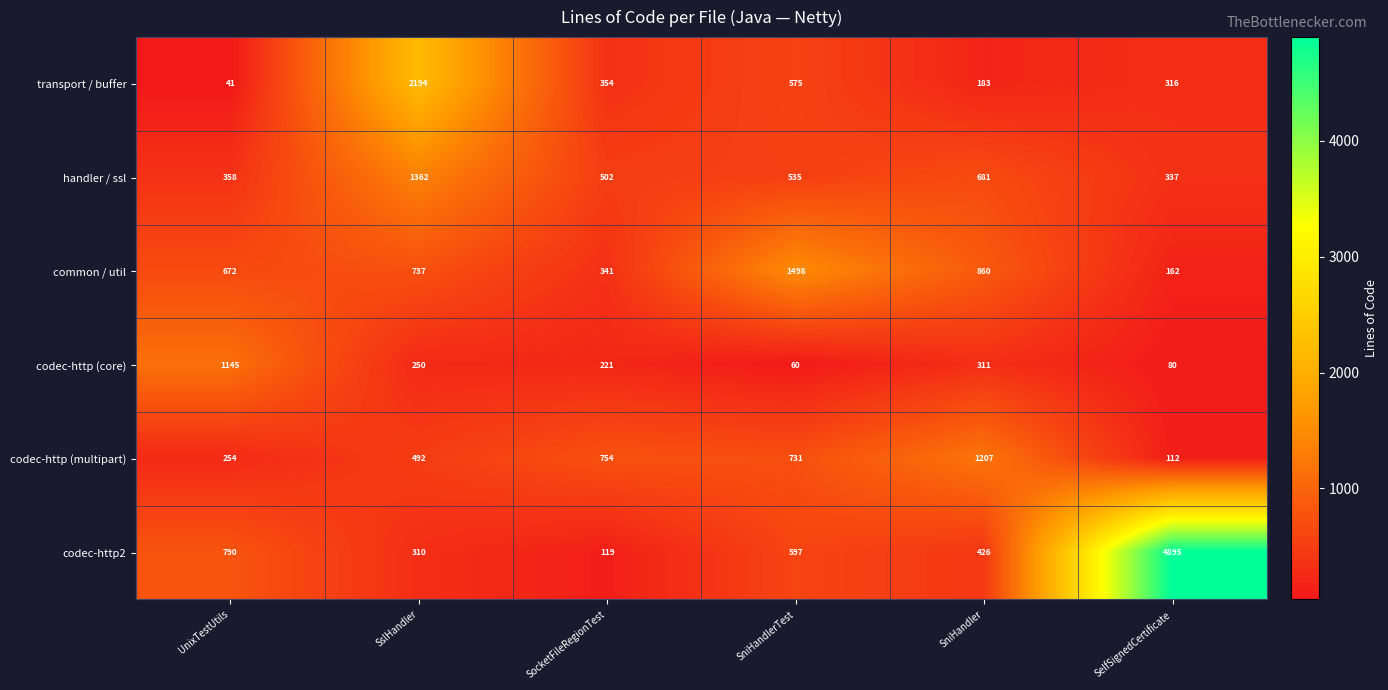

The value of codec-http (core) at SslHandler is 54. True or false?

False